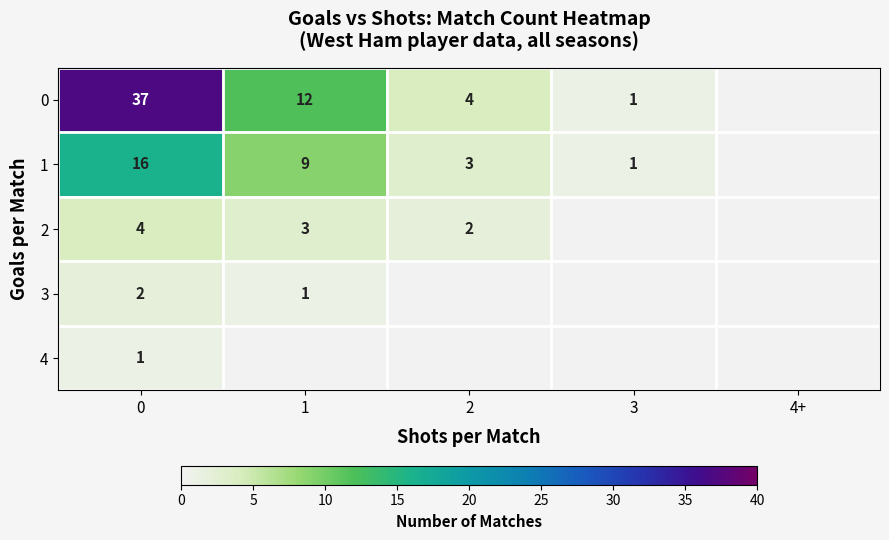

The value of 0 at 3 is 1. True or false?

True